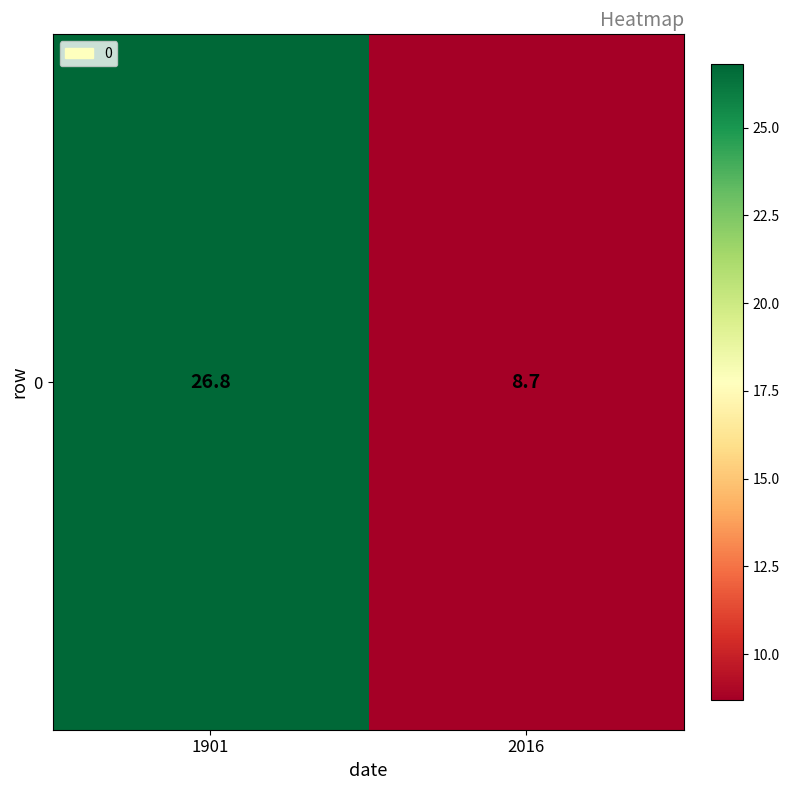

True or false: the data shows 8.7 at 2016.

True